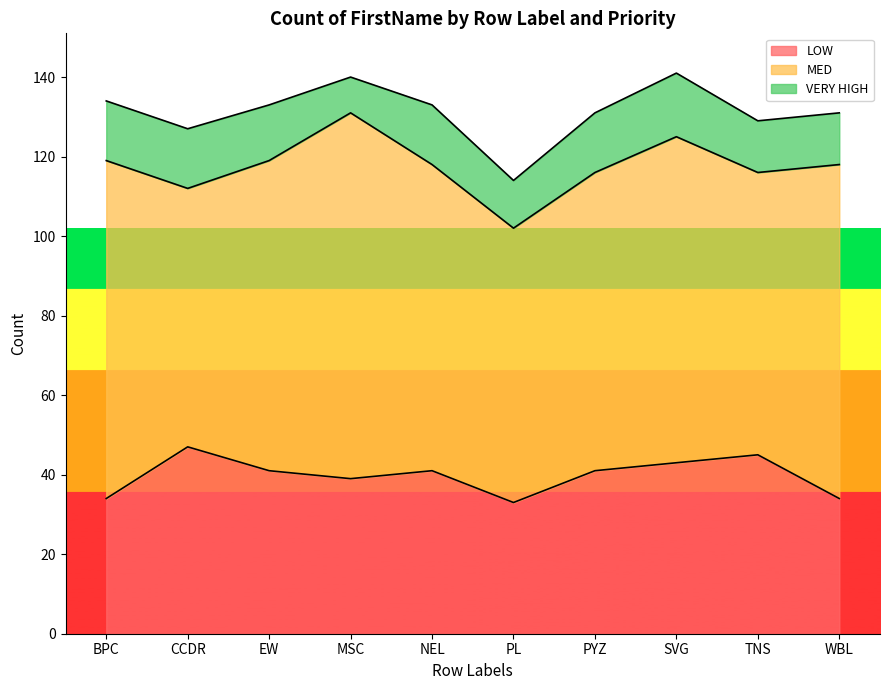

At how many categories does at least one series exceed 46?

10